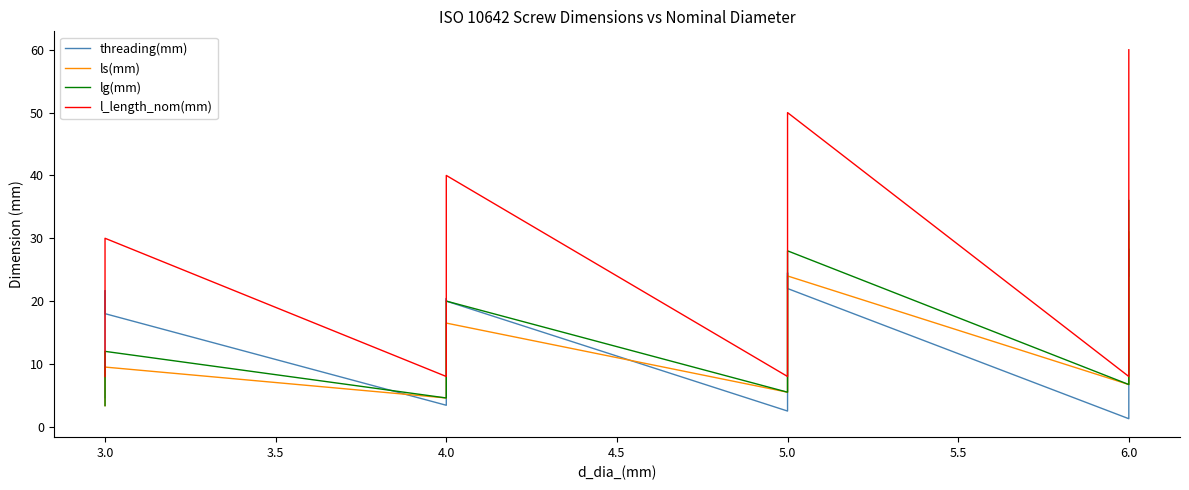

True or false: threading(mm) and l_length_nom(mm) intersect in this chart.

False